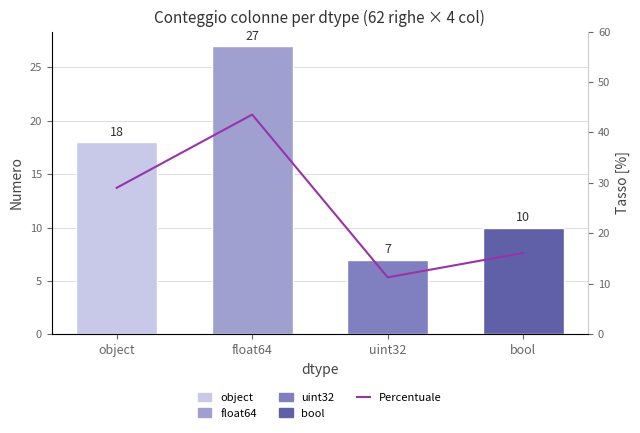

What is the label of the 2nd bar from the right?

uint32